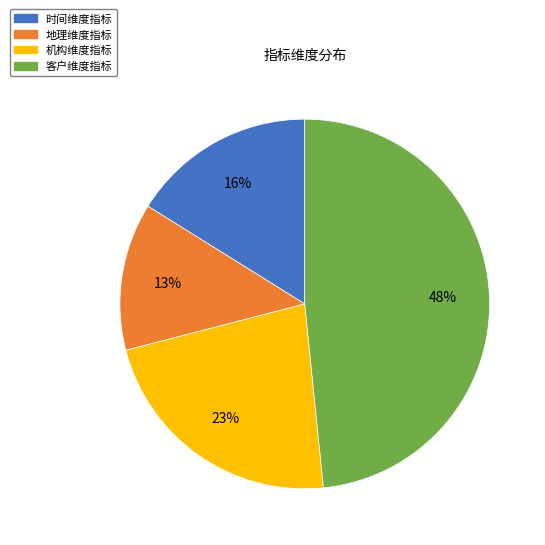

Approximately how many times larger is the value at 时间维度指标 compared to 客户维度指标?

0.3